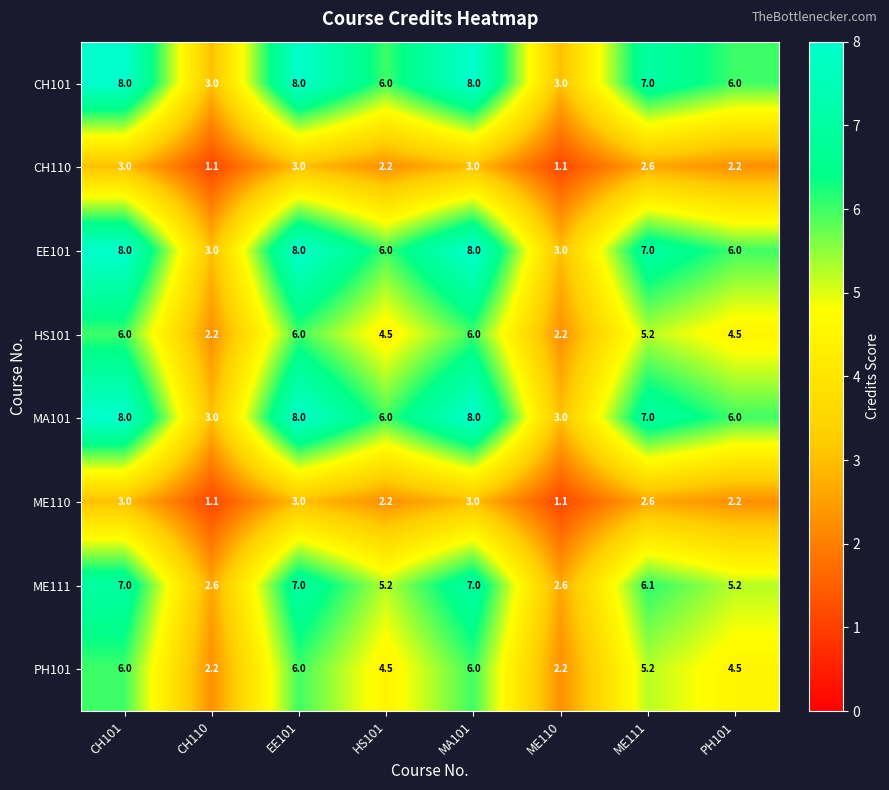

At how many categories does at least one series exceed 5?

6